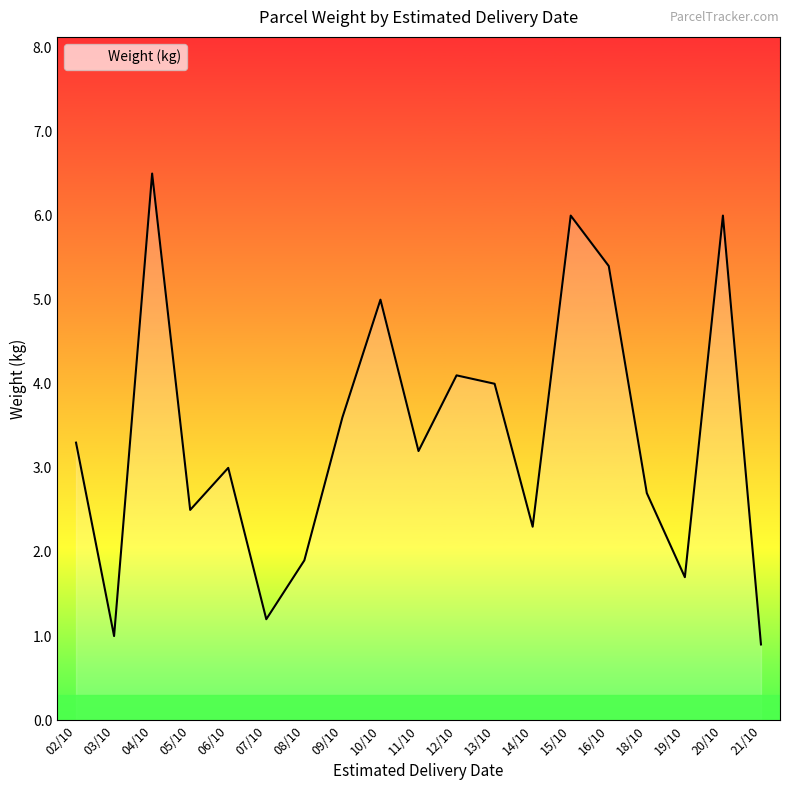

Does the chart display data point markers on the line(s)?

No